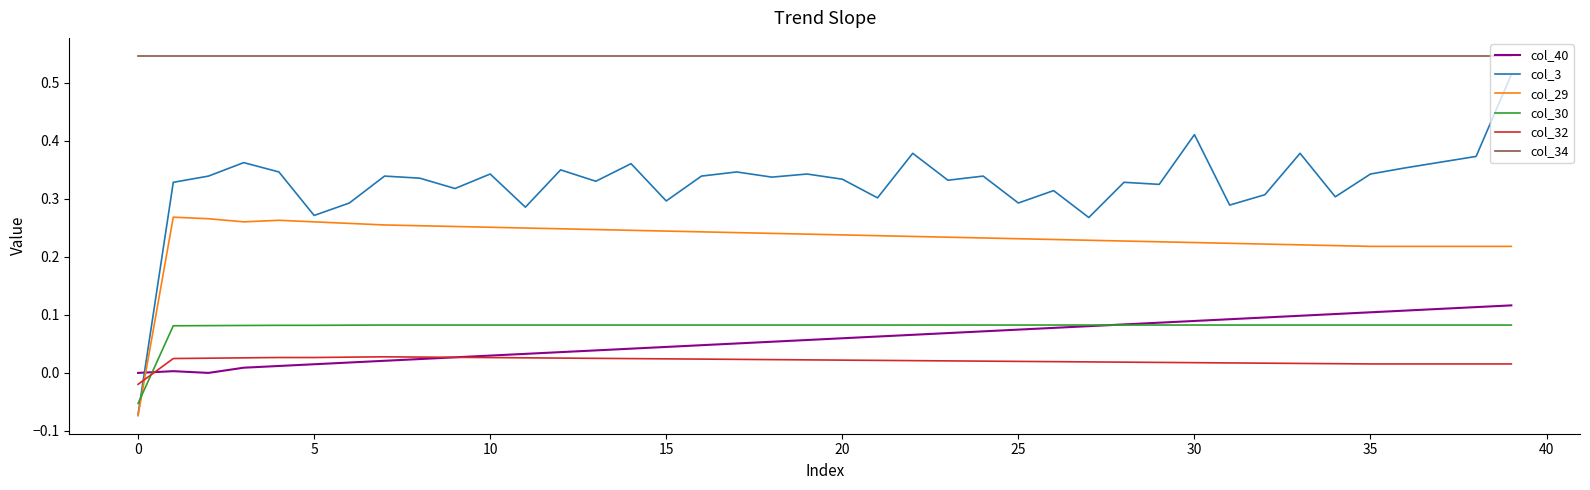

Which series has the largest total across all categories?

col_34